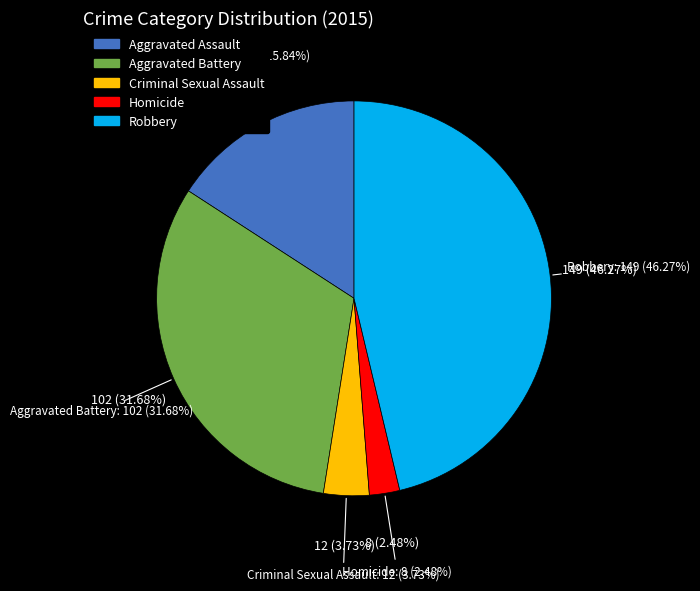

To the nearest percent, what portion does Aggravated Assault represent?

16%